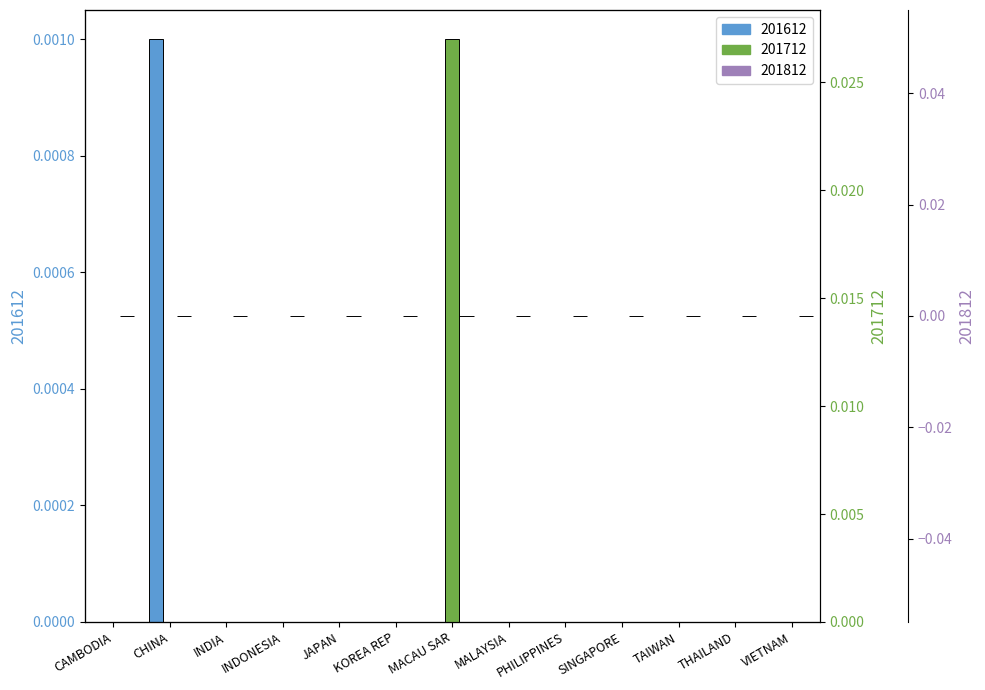

How many 201712 values are between 0 and 1?

13